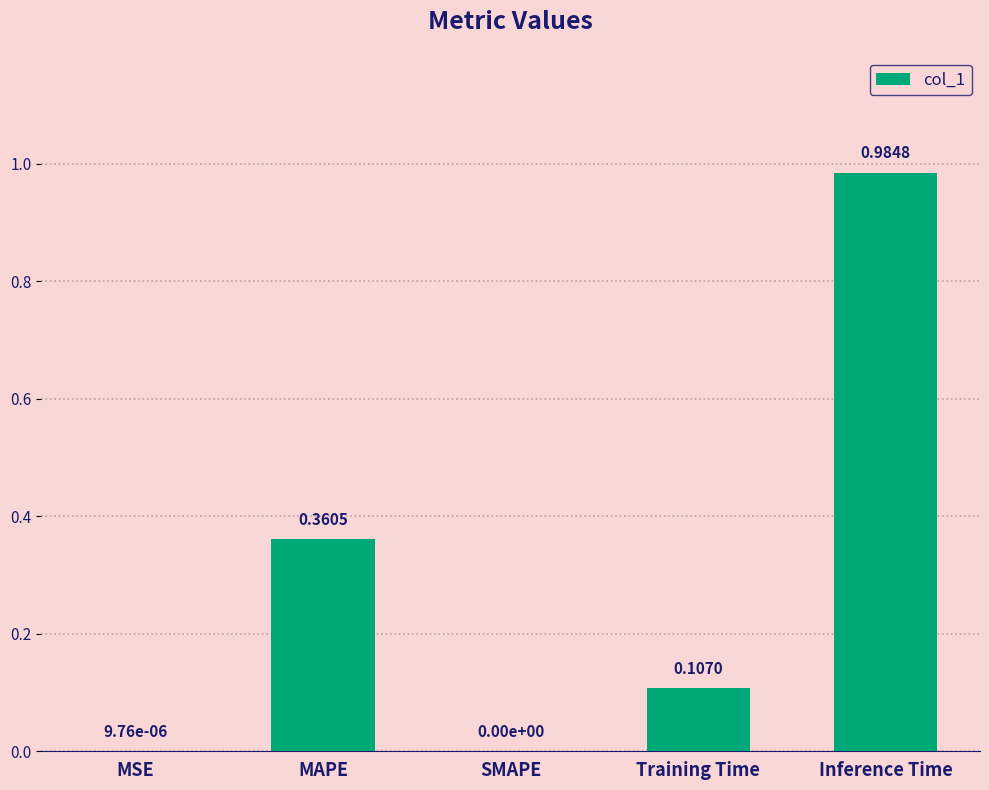

Count the number of values greater than 0.

4